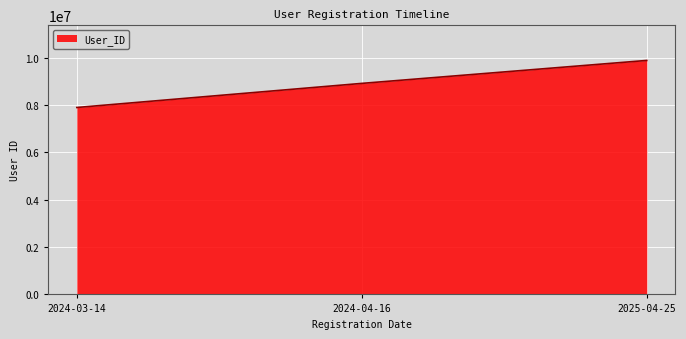

How many series are shown in this chart?

1